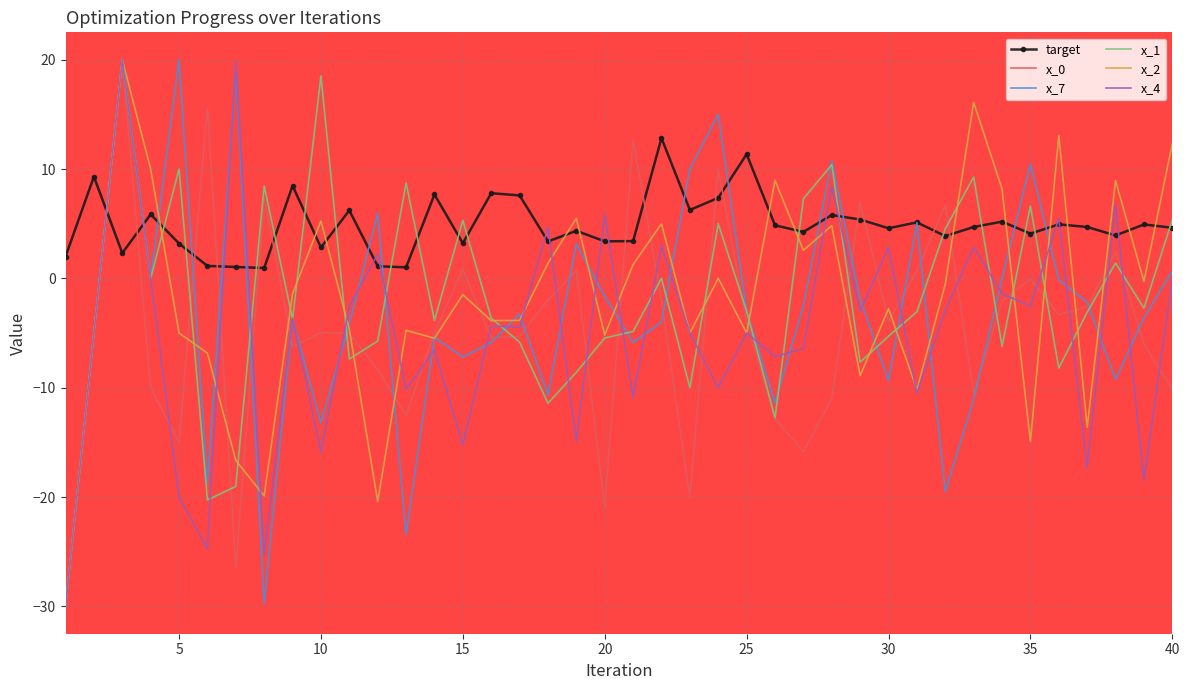

What is the minimum value for x_2?

-30.0